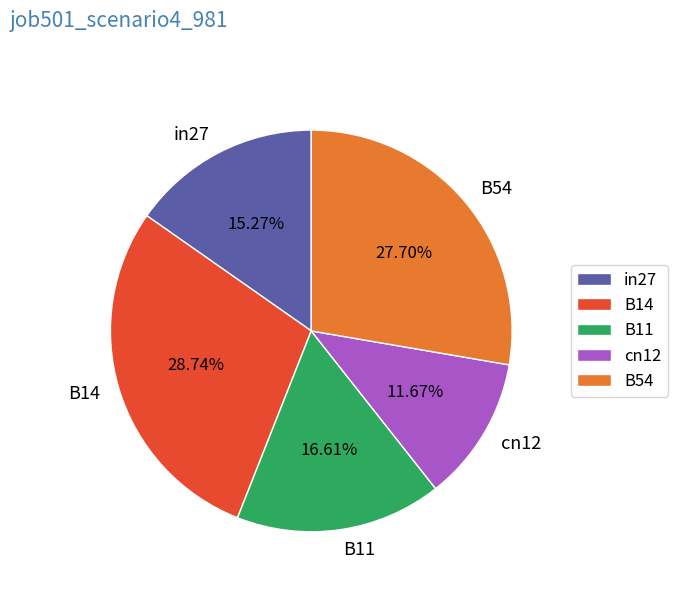

Combined, do B11 and in27 account for over 50%?

No